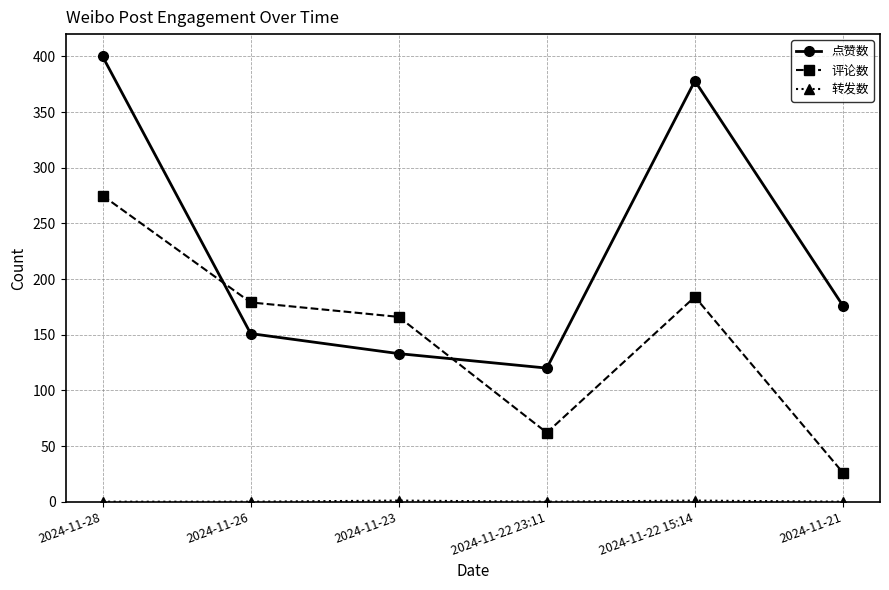

What is the average value of the 评论数 series?

149